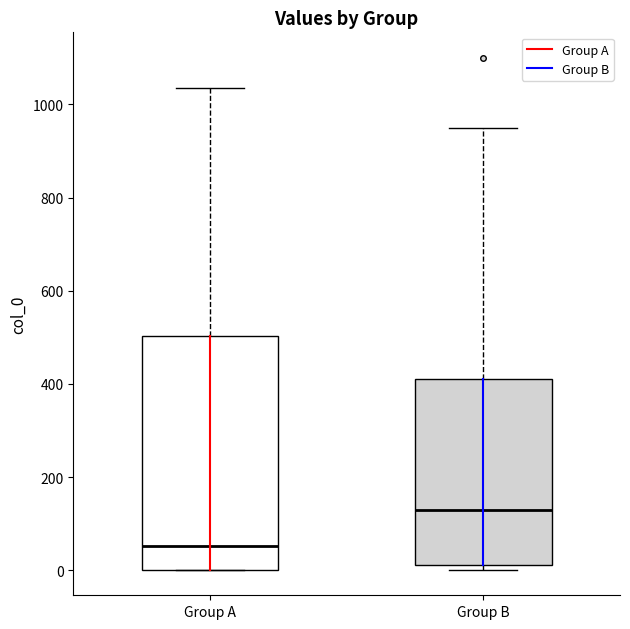

Which box's median line is the highest?

Group B